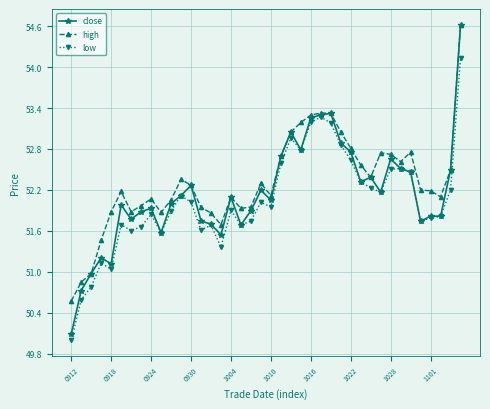

What is the value of the low point at the 24th from the left?

52.8